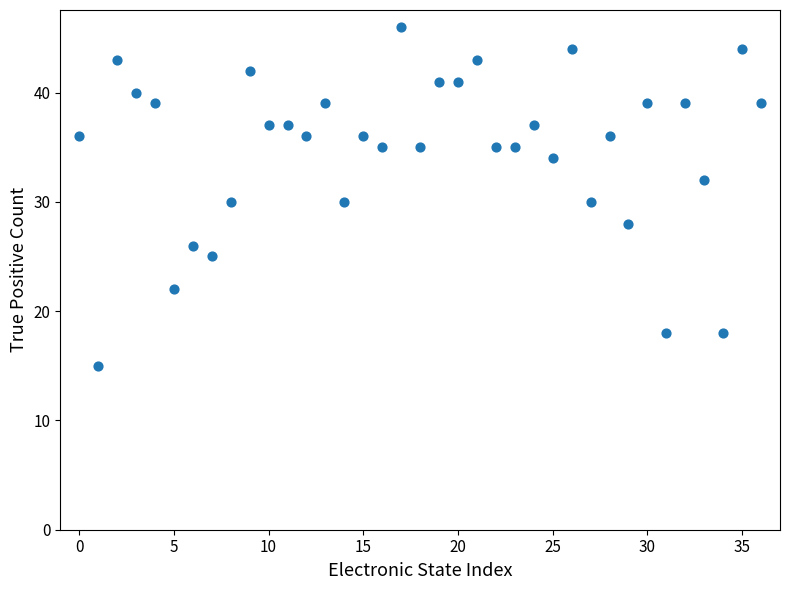

What is the range of Y values (max minus min)?

31